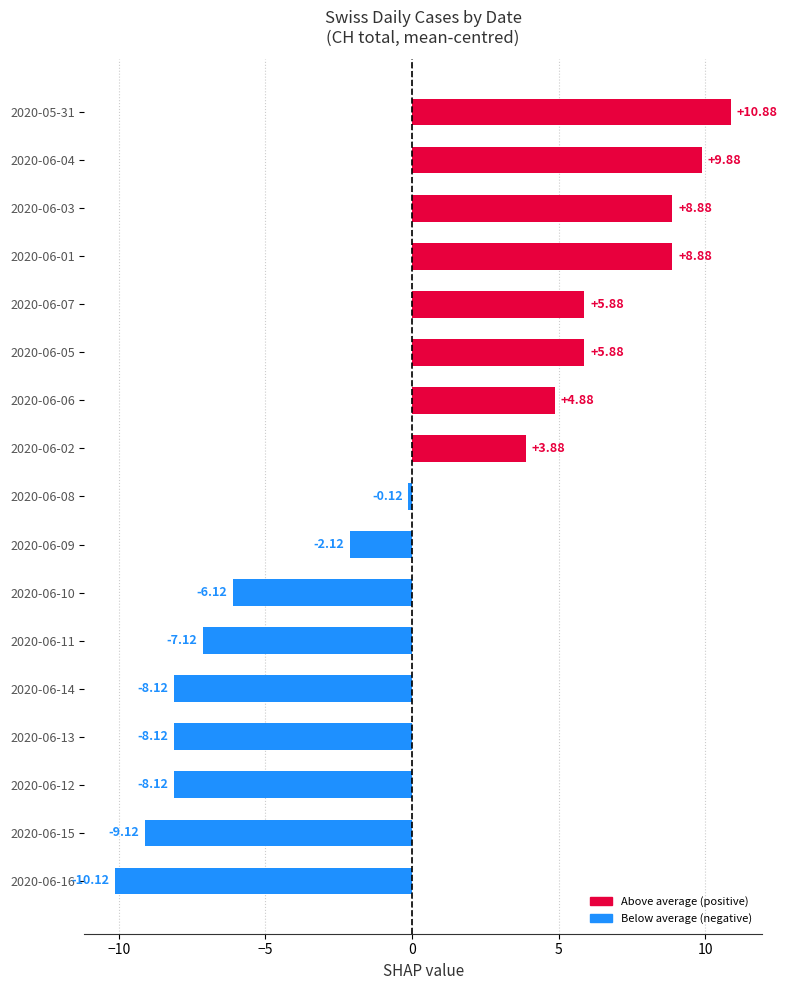

What is the change in value from 2020-06-15 to 2020-06-12?

+1.0